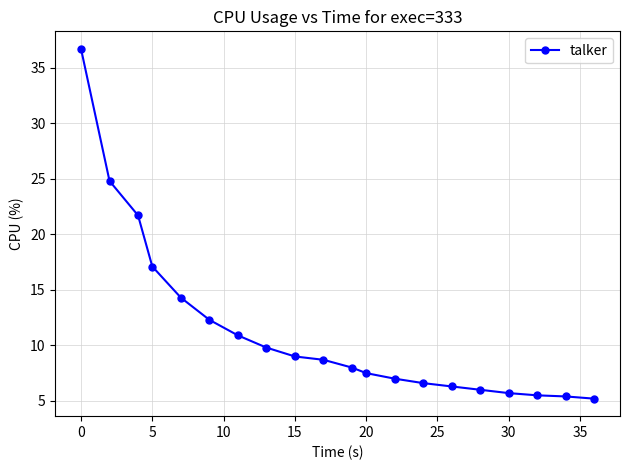

What is the difference between the second highest and second lowest values?

19.4